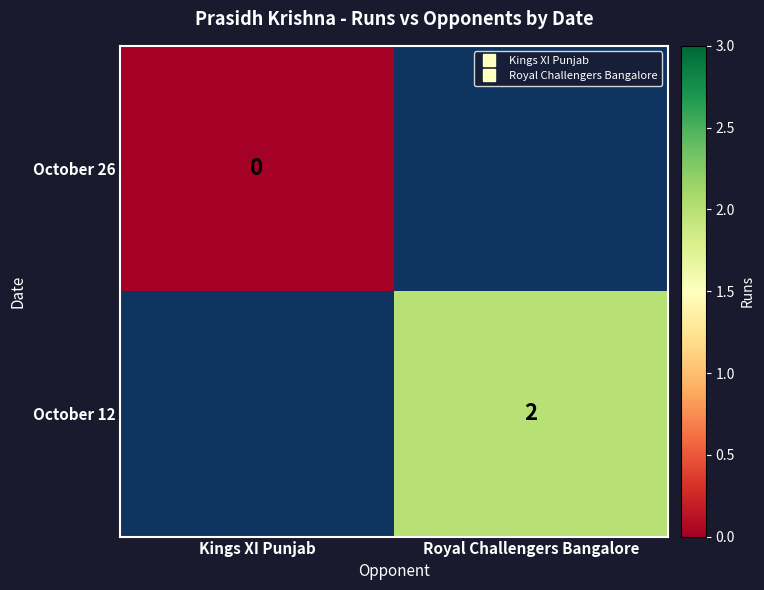

How many data points does each series have?

2